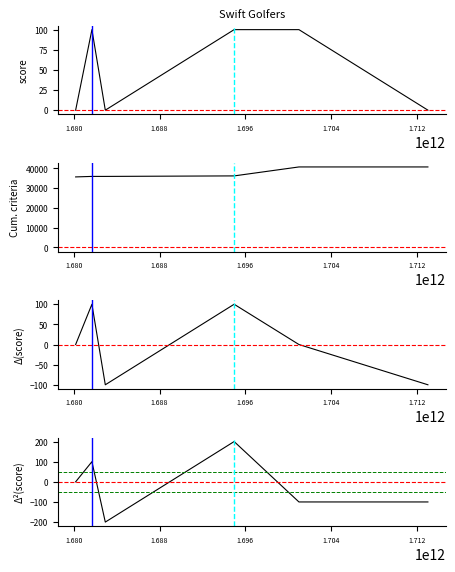

True or false: Cumulative criteriaScore and Δ(score) cross at least once.

False